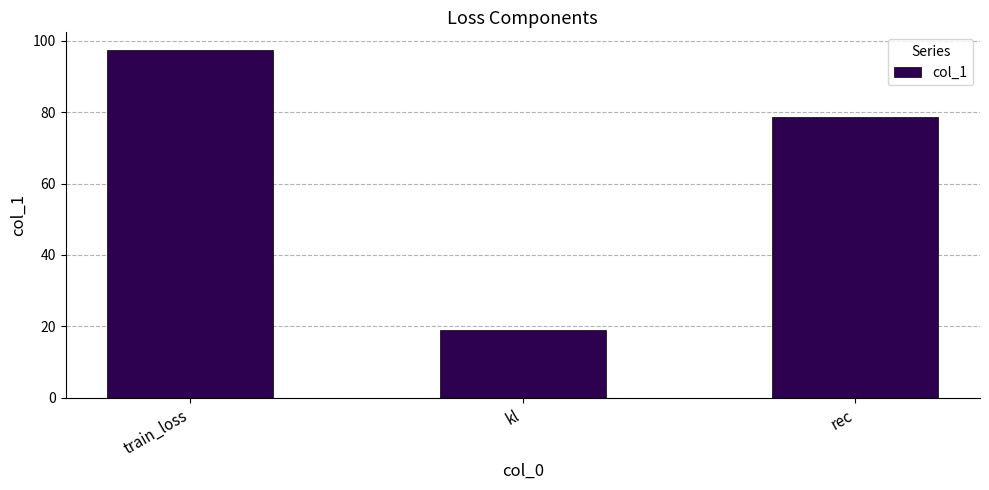

What is the change in value from kl to rec?

+59.6